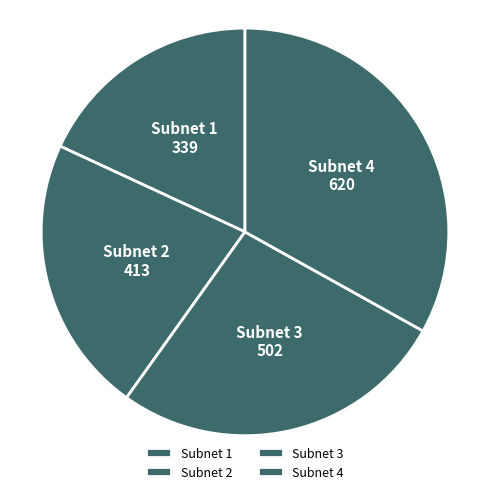

What is the largest slice in the pie chart?

Subnet 4